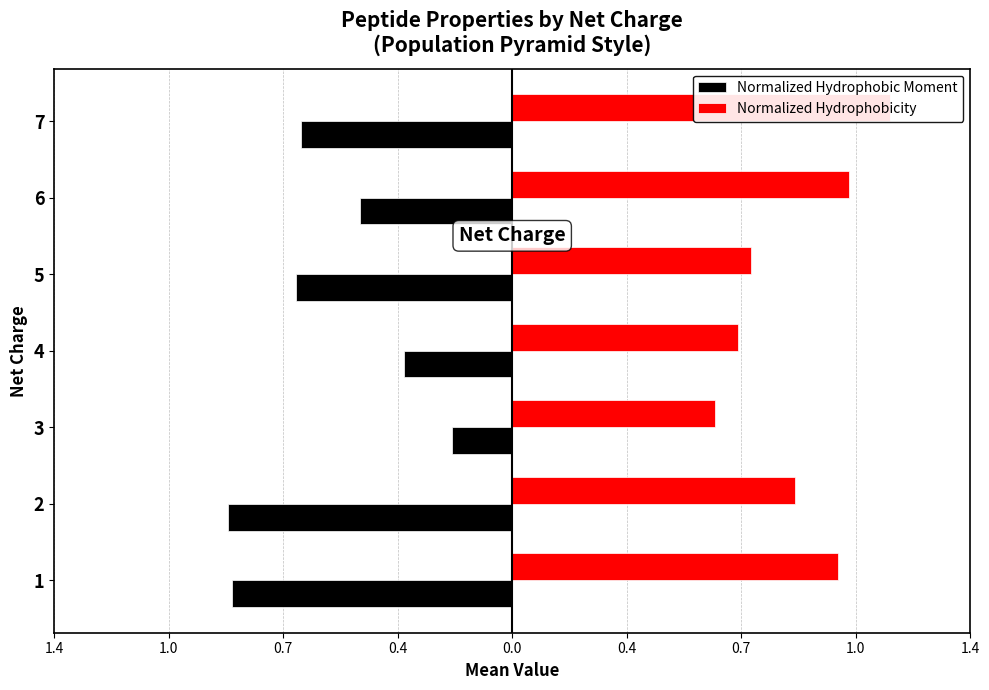

Rank the series by their maximum value, from highest to lowest.

Normalized Hydrophobicity, Normalized Hydrophobic Moment